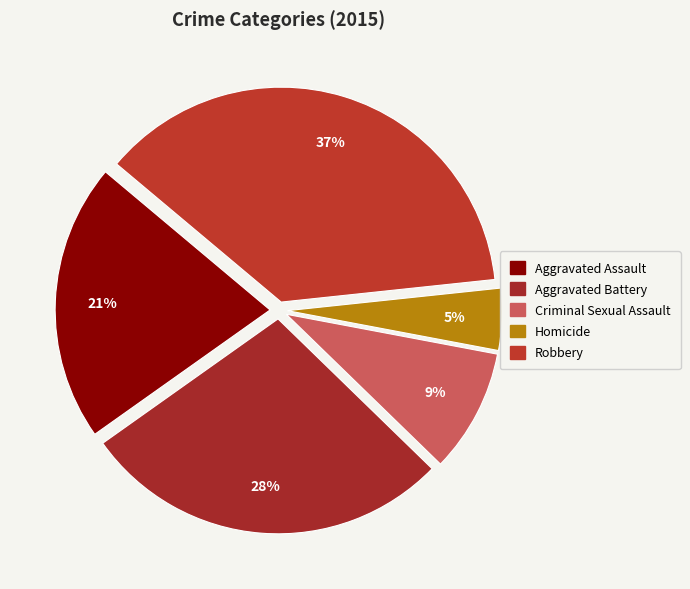

What portion of the pie excludes Aggravated Battery?

72.1%